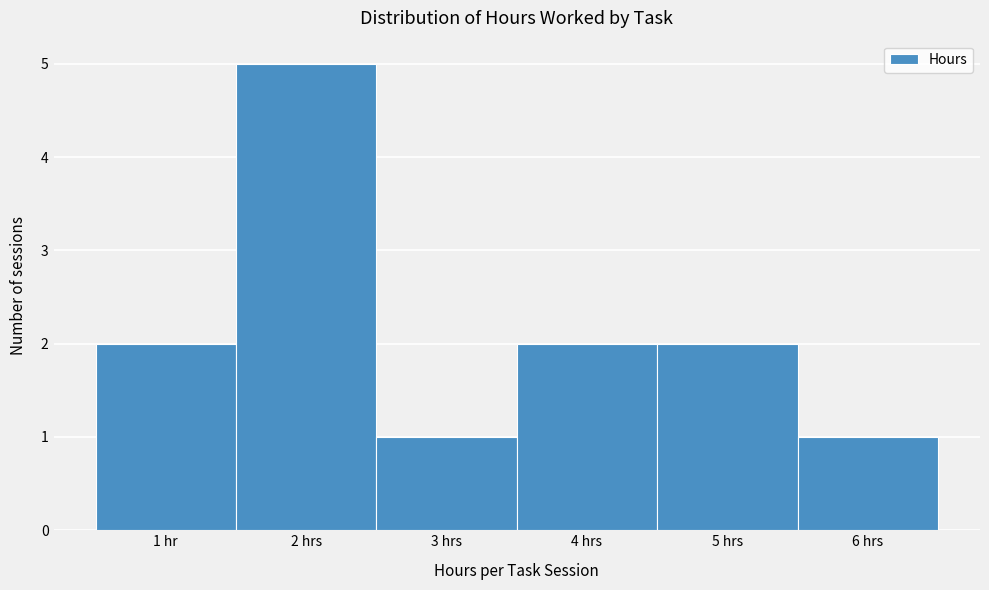

Reading left to right, what are all the values shown in this chart?

1 hr=2	2 hrs=5	3 hrs=1	4 hrs=2	5 hrs=2	6 hrs=1